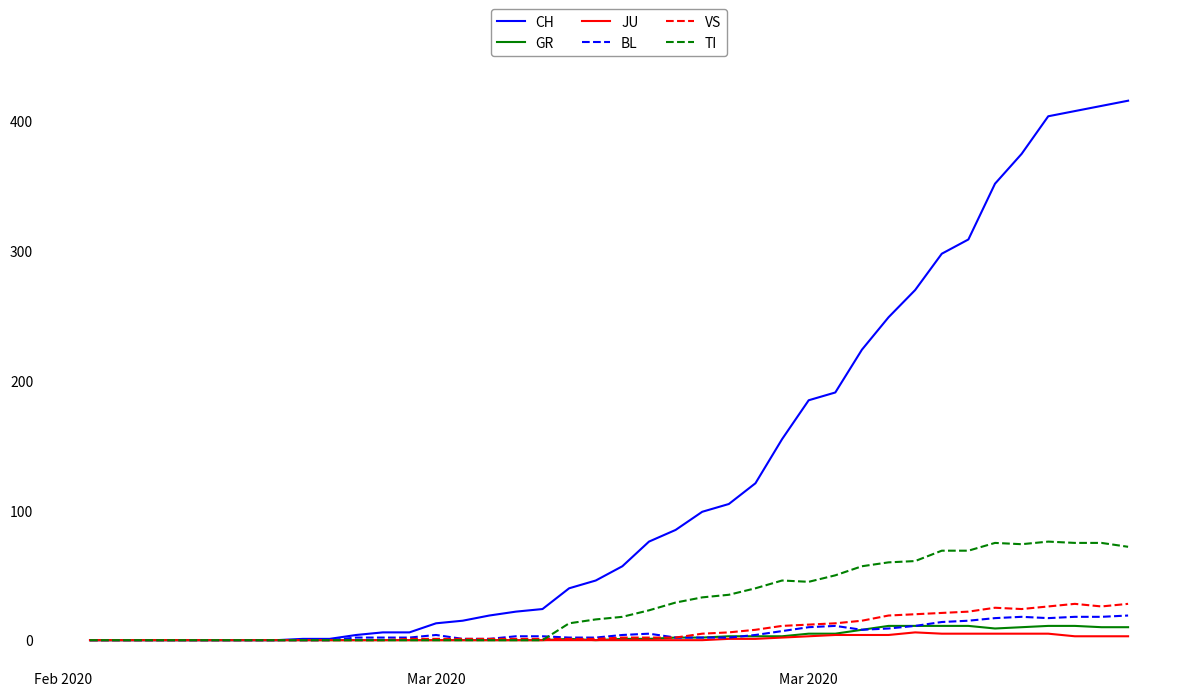

What is the maximum value shown in the chart?

416